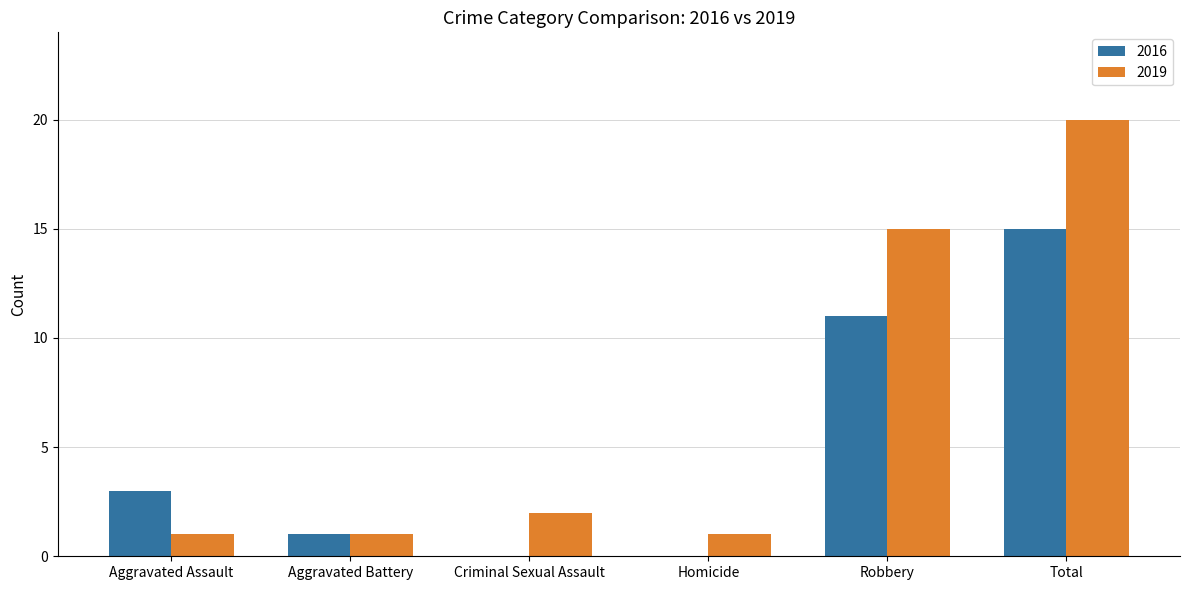

Reading right to left, transcribe all the data shown in this chart.

2016: Total=15	Robbery=11	Homicide=0	Criminal Sexual Assault=0	Aggravated Battery=1	Aggravated Assault=3
2019: Total=20	Robbery=15	Homicide=1	Criminal Sexual Assault=2	Aggravated Battery=1	Aggravated Assault=1